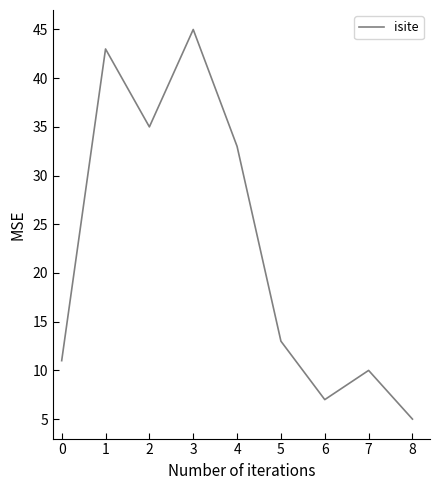

Approximately how many times larger is the value at 5 compared to 6?

1.9